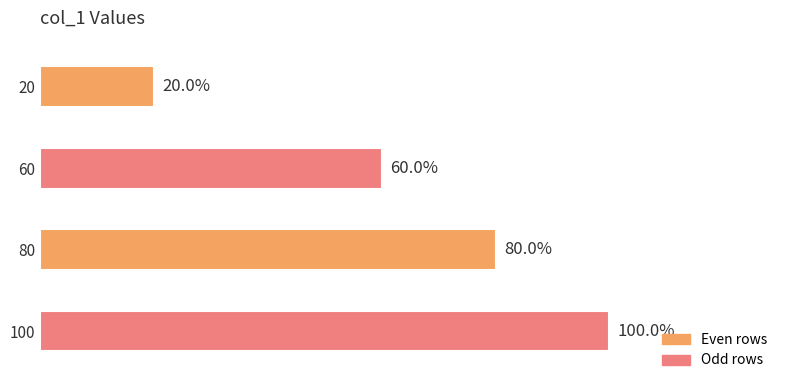

Does the chart contain stacked bars?

No